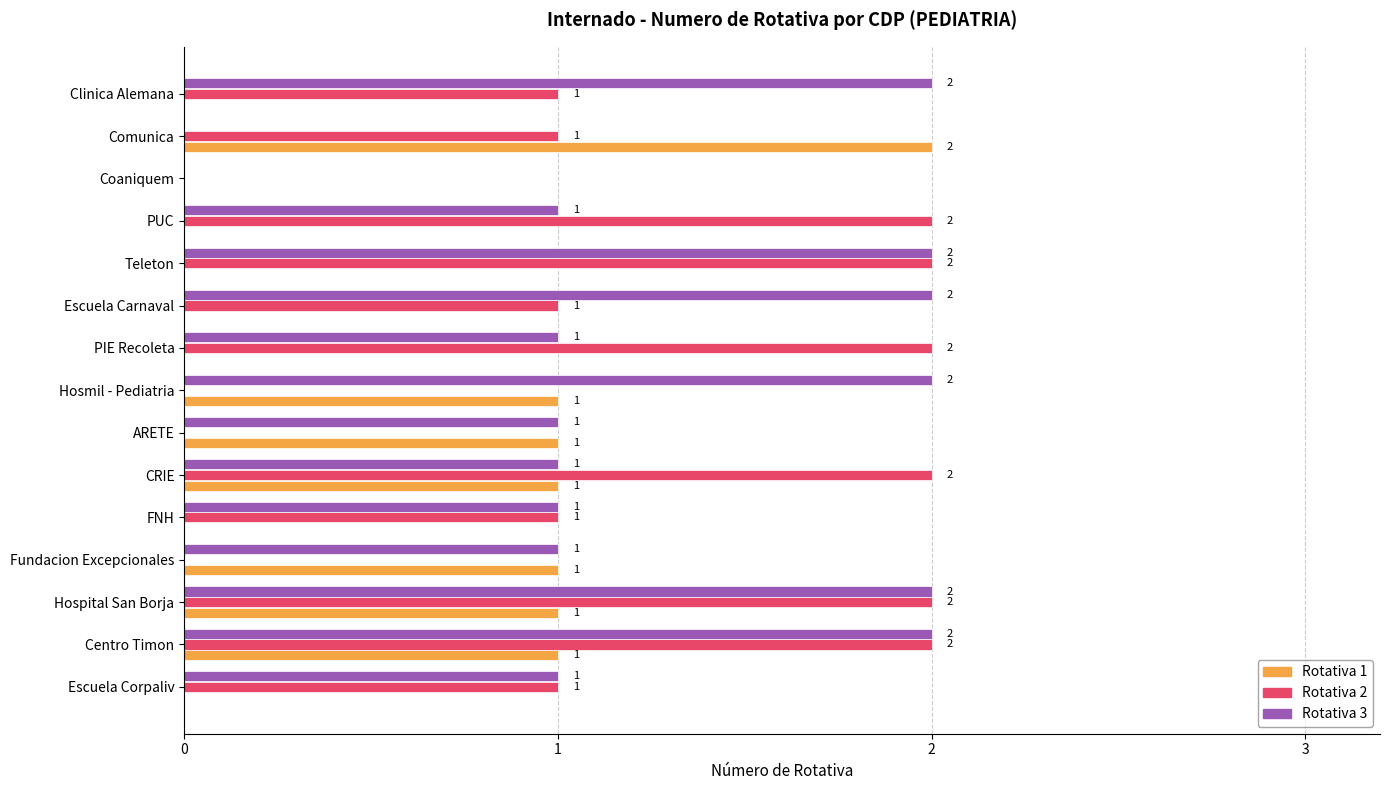

What is the average value of the Rotativa 1 series?

1